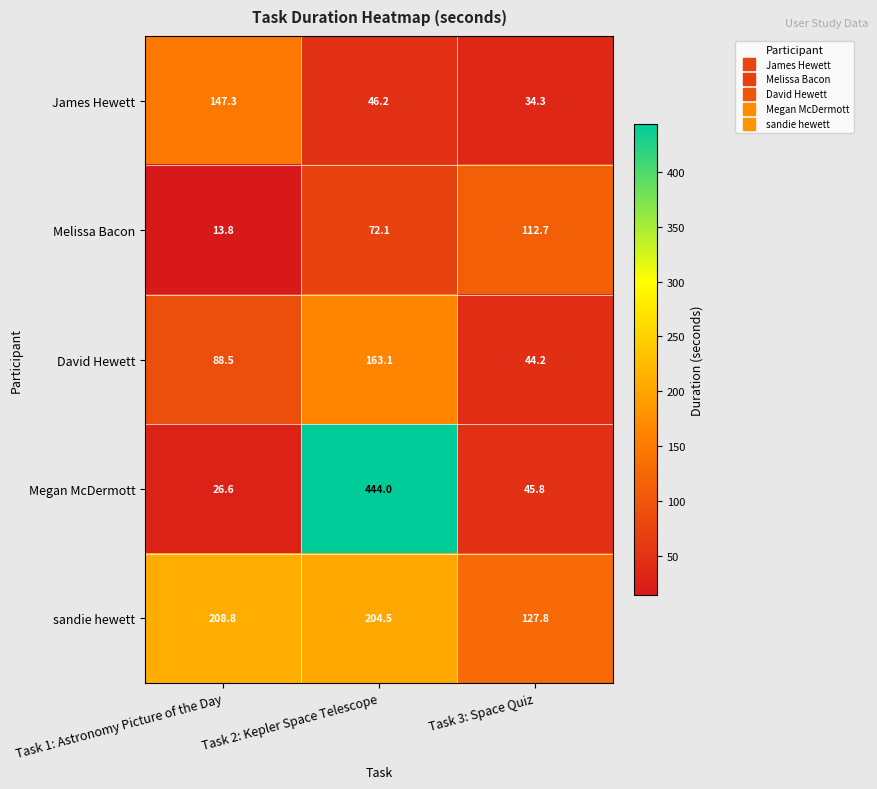

Rank the series at Task 1: Astronomy Picture of the Day from lowest to highest value.

Melissa Bacon, Megan McDermott, David Hewett, James Hewett, sandie hewett